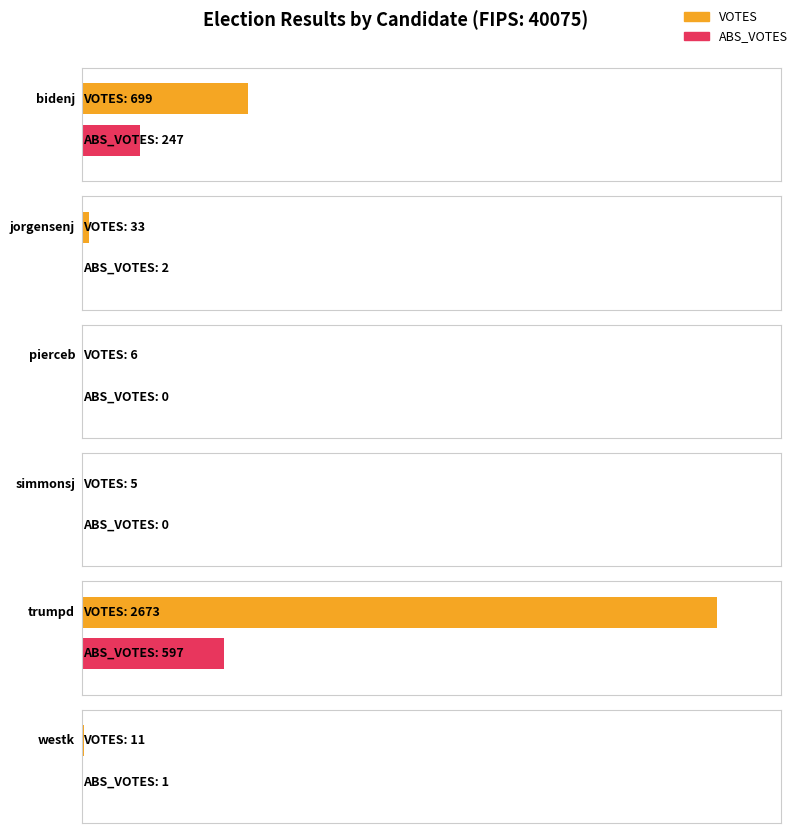

Which category has the highest value in the ABS_VOTES series?

trumpd